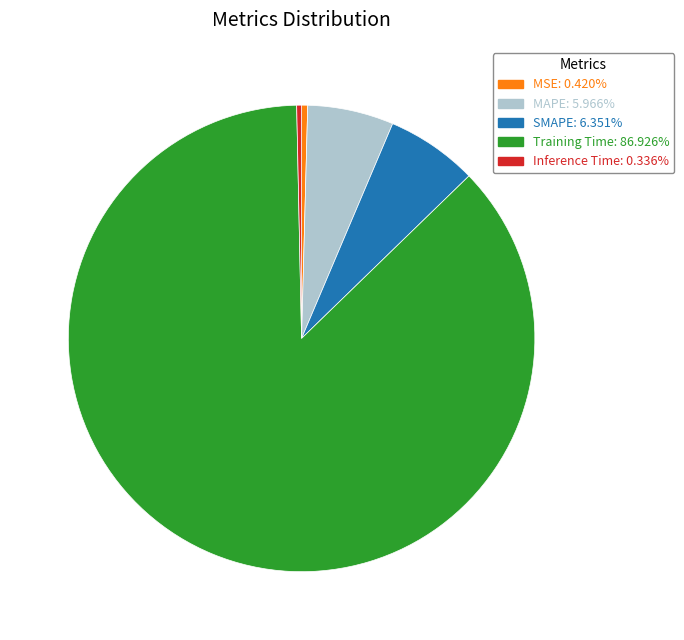

How many slices are in this pie chart?

5